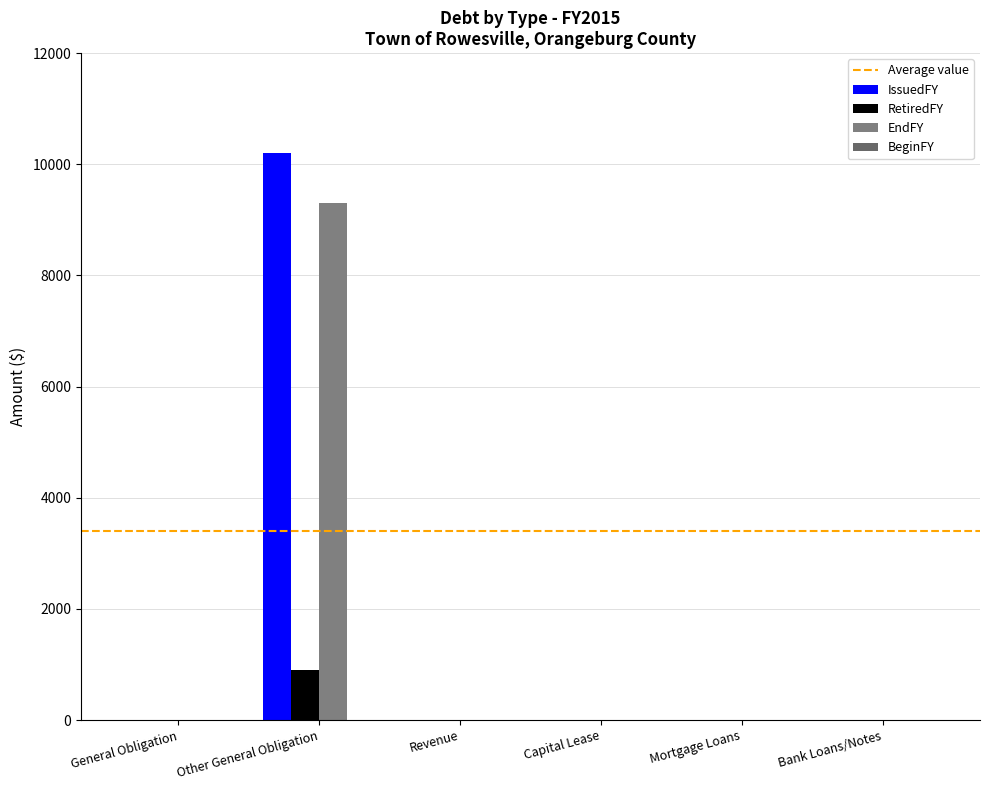

Are the bars grouped side by side (vs. stacked)?

Yes